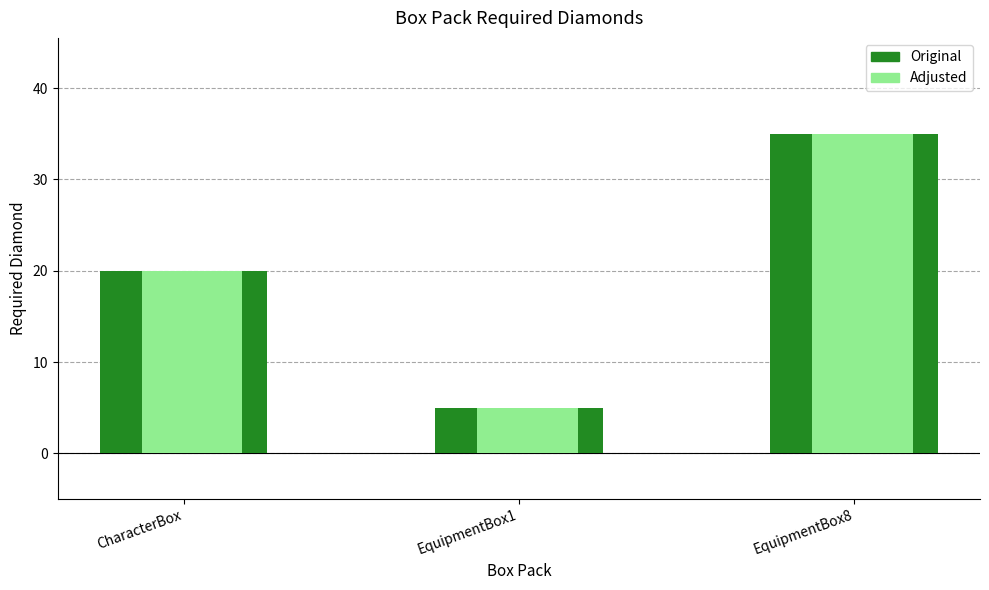

List the labels in order of value, largest first.

EquipmentBox8, CharacterBox, EquipmentBox1